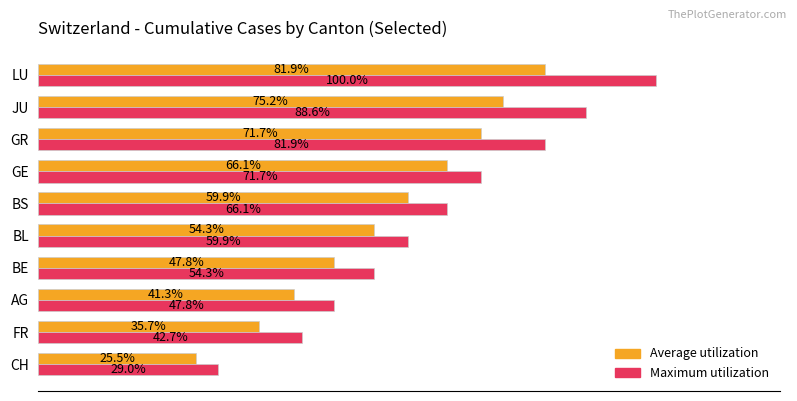

At which label is Average utilization closest to 53?

BL